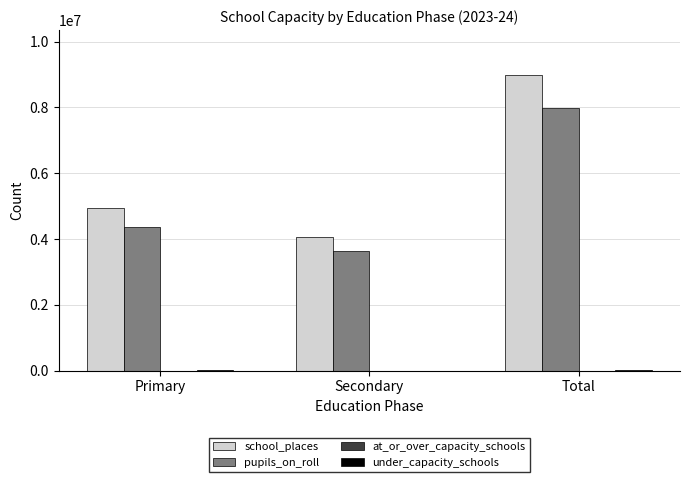

What is the sum of all pupils_on_roll values?

15993162